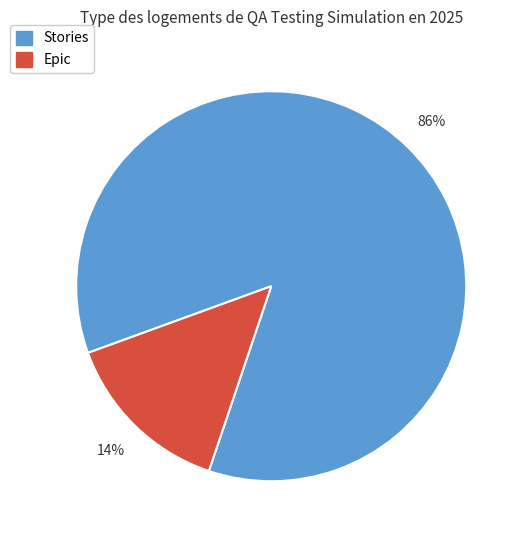

Is there a majority slice in this chart?

Yes